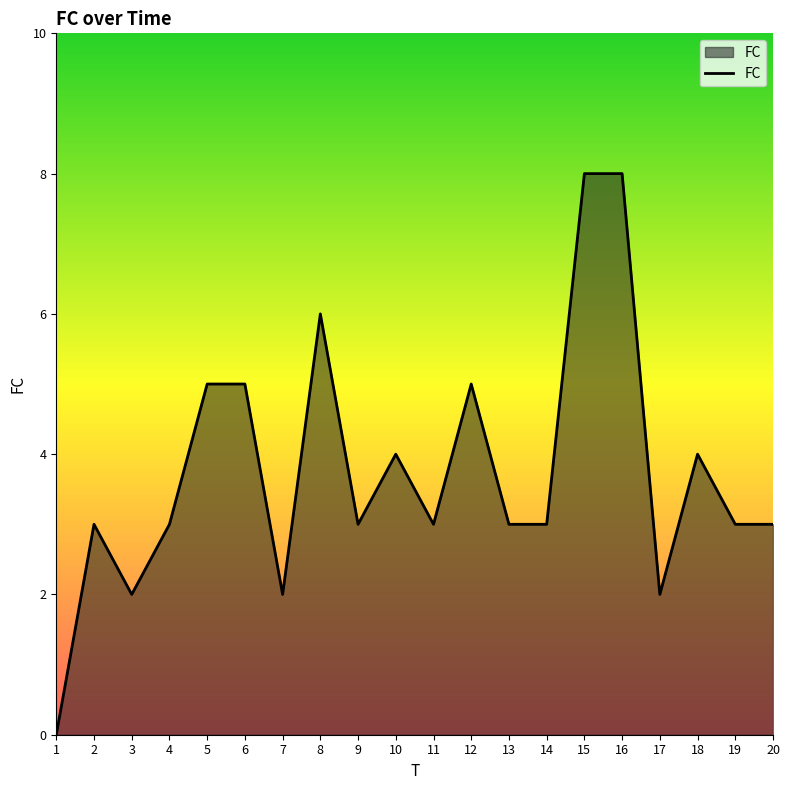

What is the change in value from 16 to 17?

-6